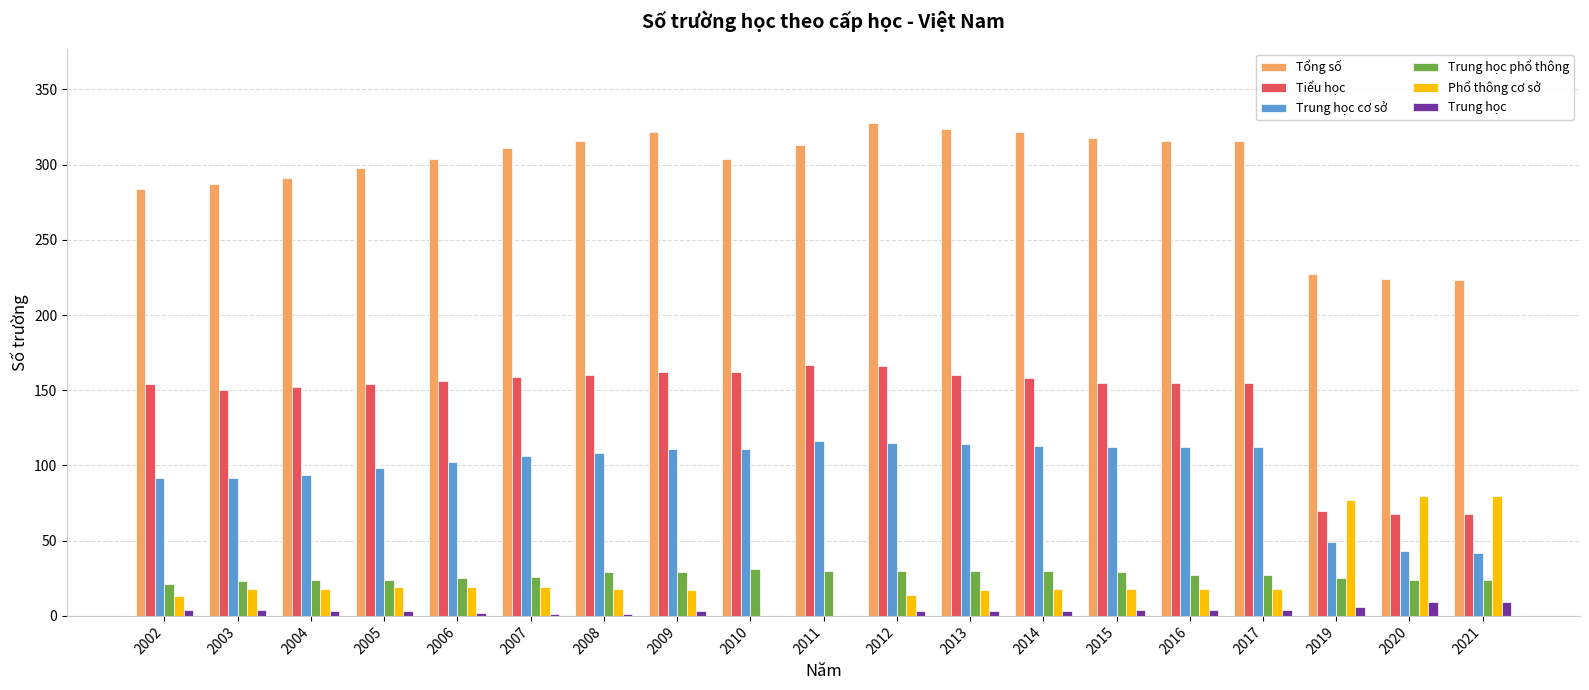

Which series changed the most between 2014 and 2019?

Tổng số